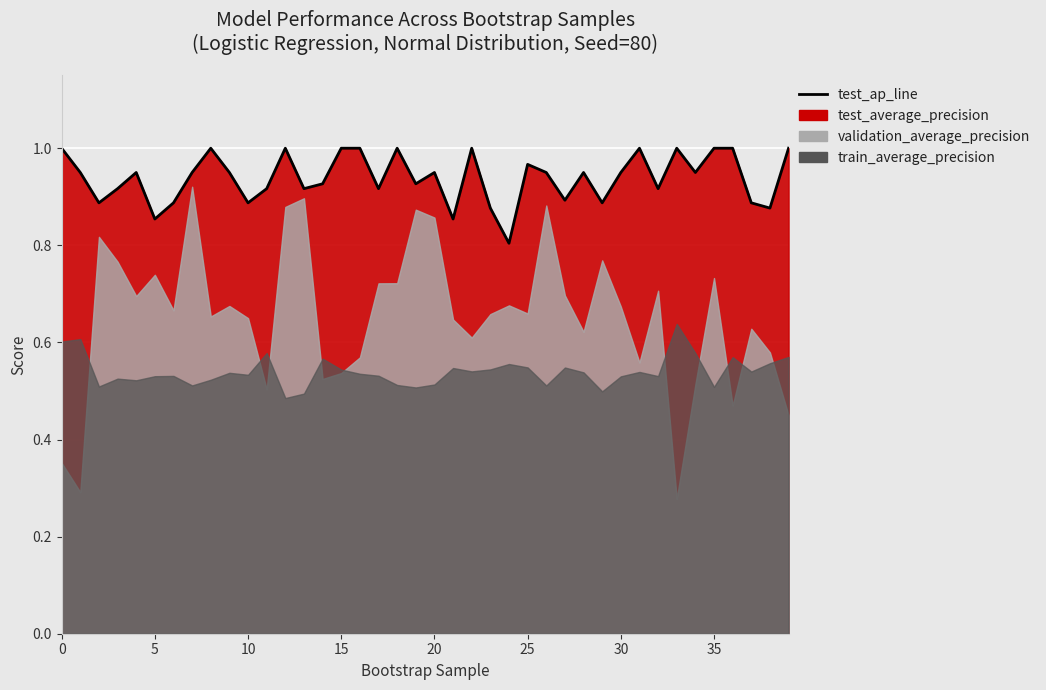

What is the sum of all values?

37.5